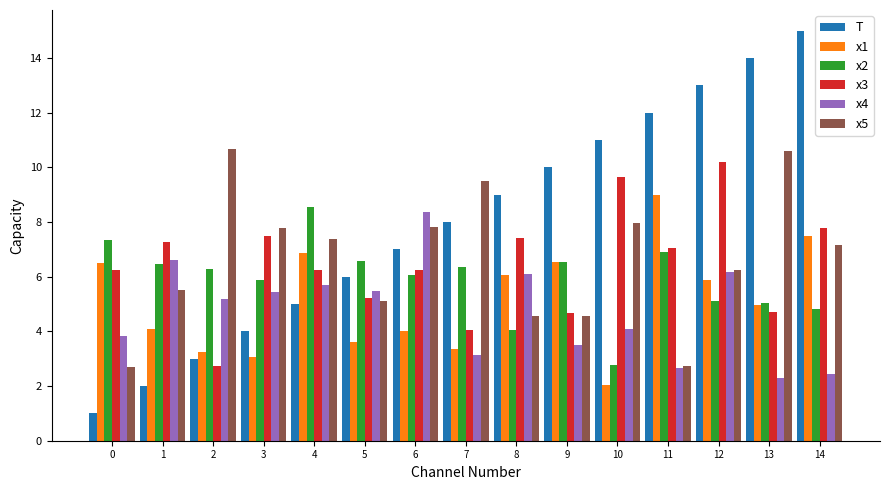

How many groups of bars are there?

15